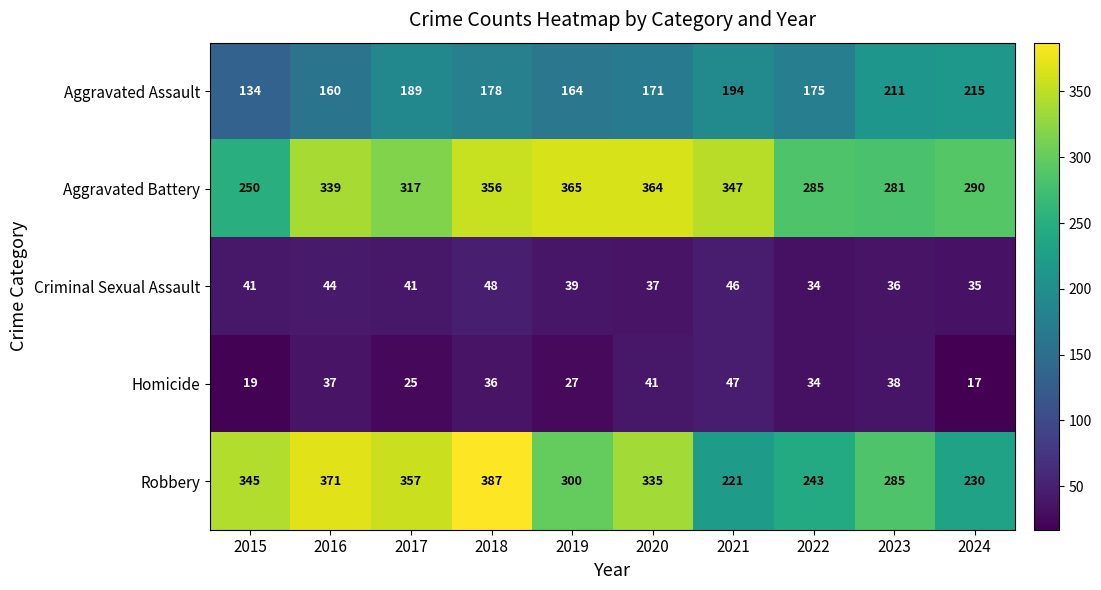

How many data points does each series have?

10